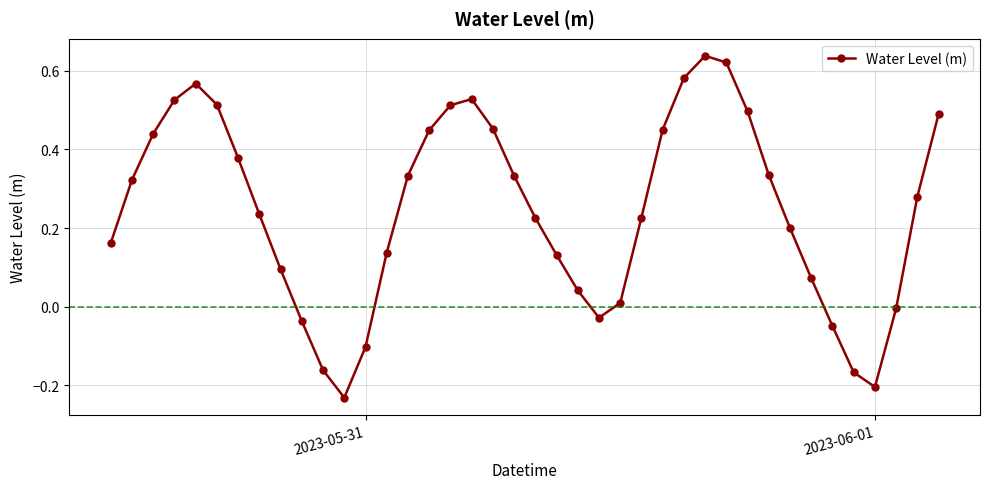

How many interior local peaks (higher than both neighbors) does the data have?

3